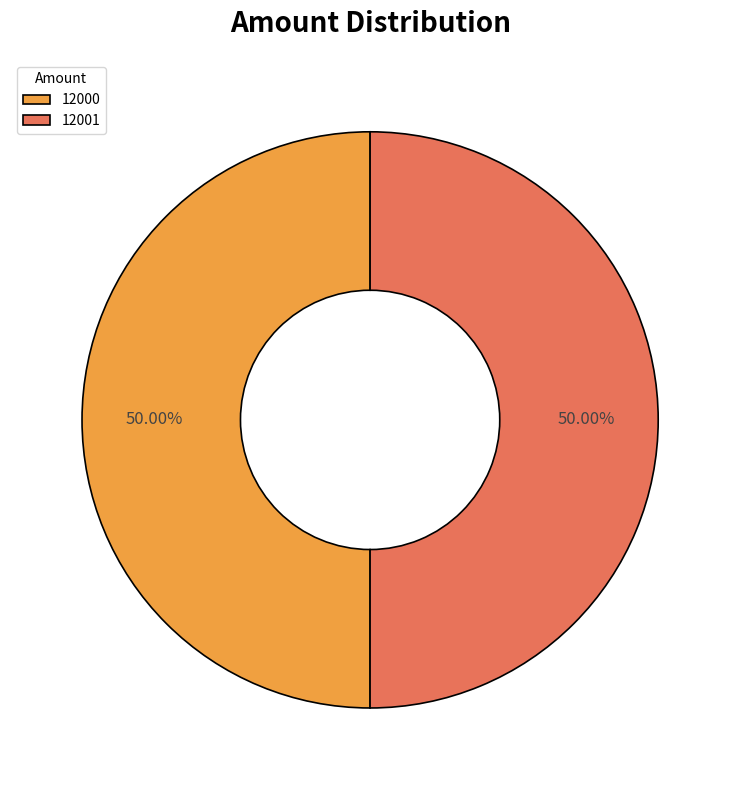

To the nearest percent, what portion does 12001 represent?

50%